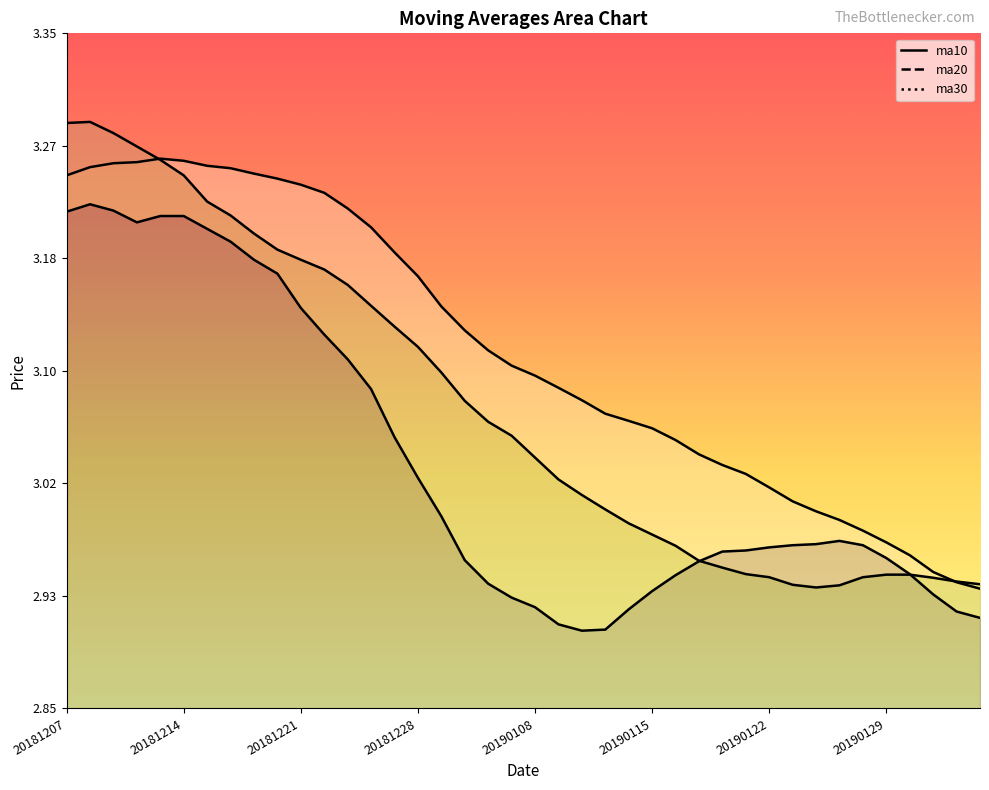

What is the total value across all series at 20181214?

9.7